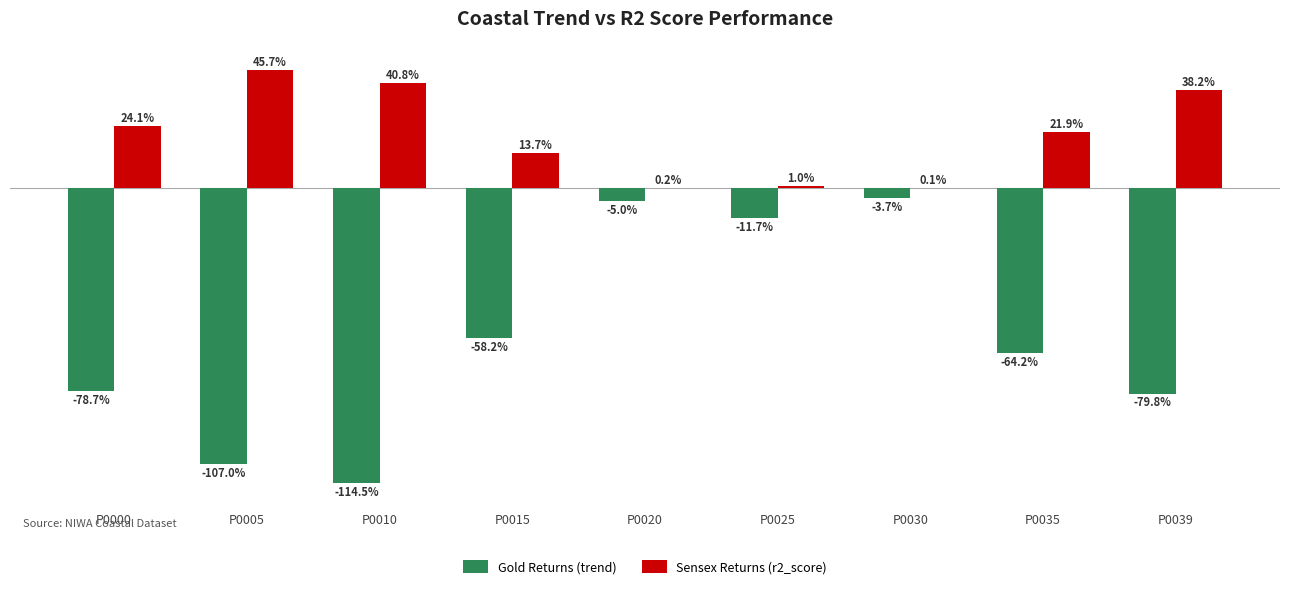

What are all the series names shown in the legend?

Gold Returns (trend), Sensex Returns (r2_score)